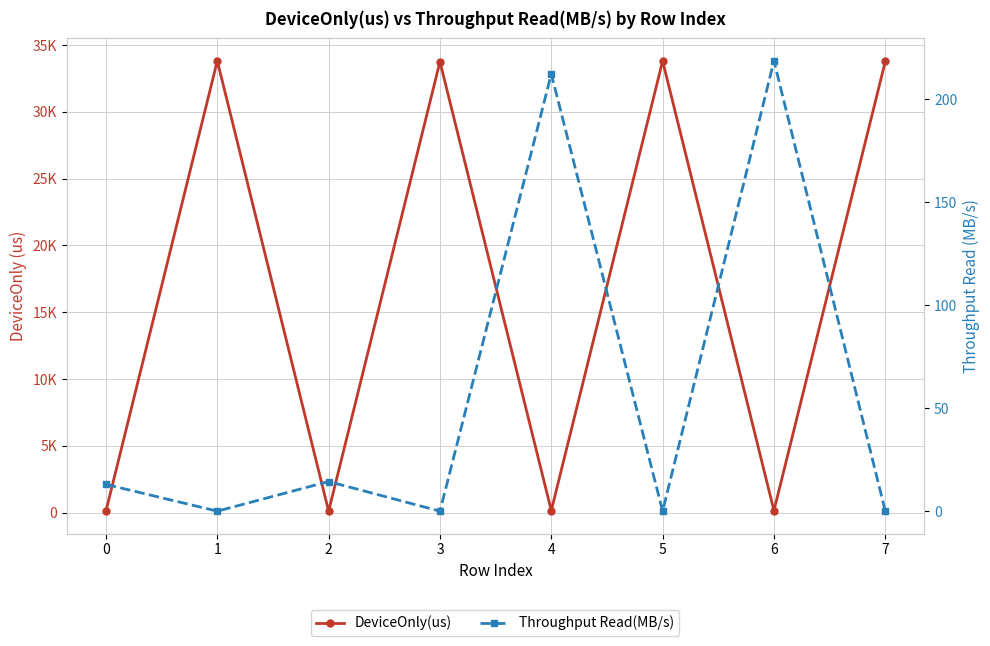

How many series are shown in this chart?

2